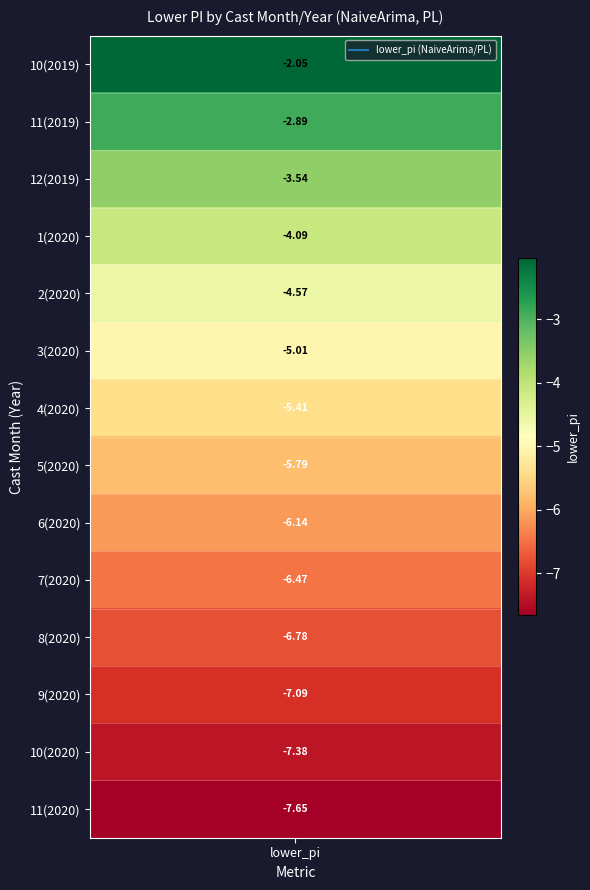

True or false: the data shows -2.9 at 1.

True